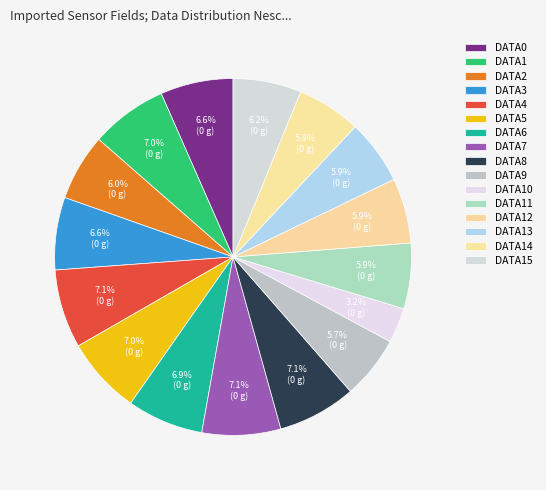

Is there any slice that represents more than half of the pie?

No